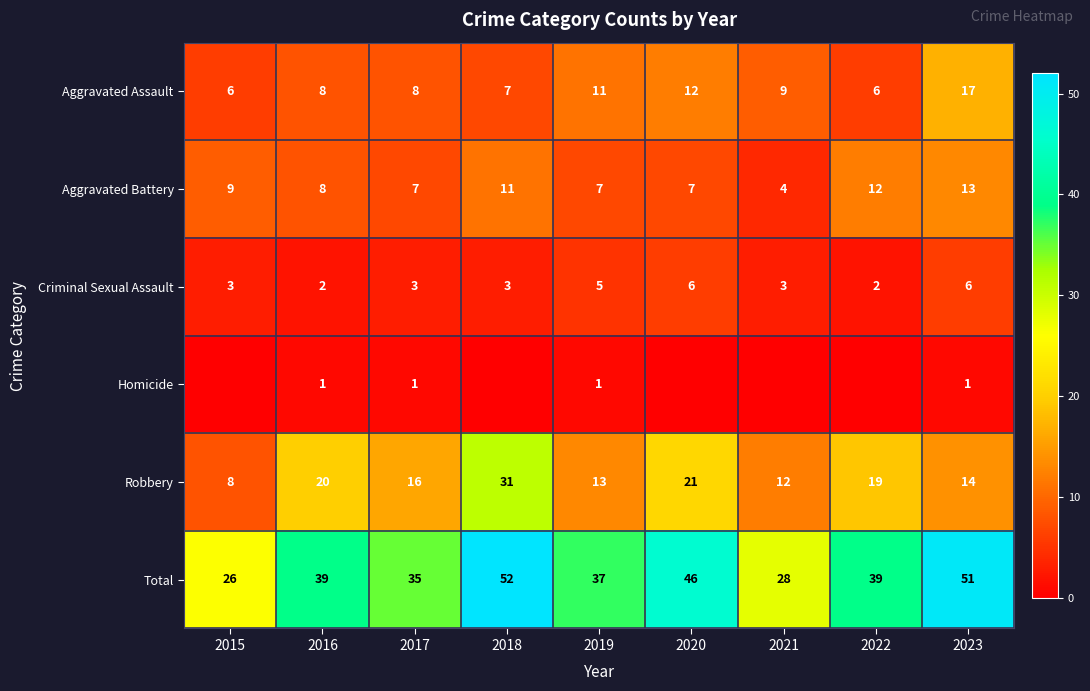

What is the difference between the highest and lowest values at 2023?

50